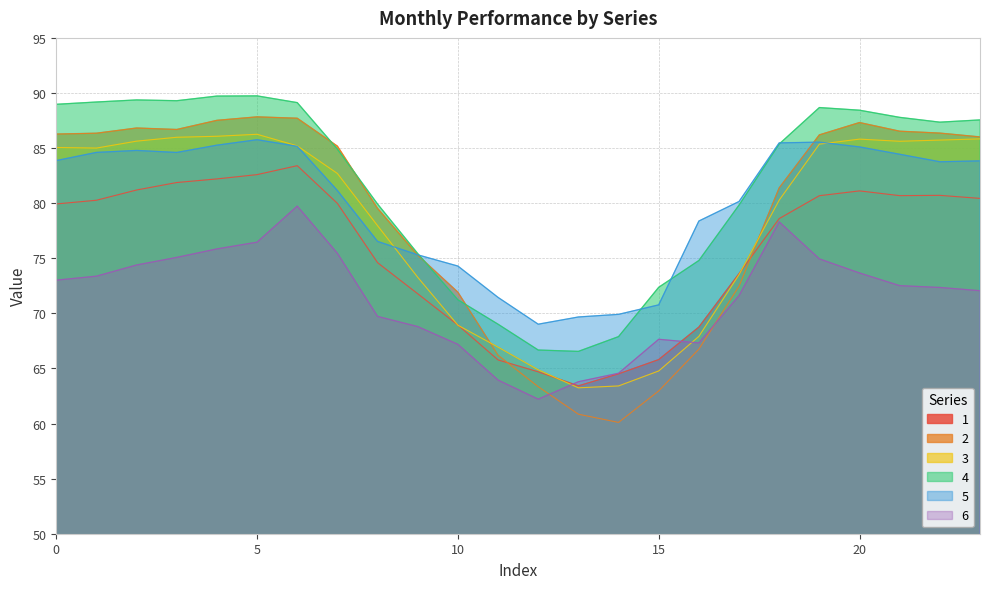

What is the difference between the maximum and second lowest values in the 3 series?

22.8